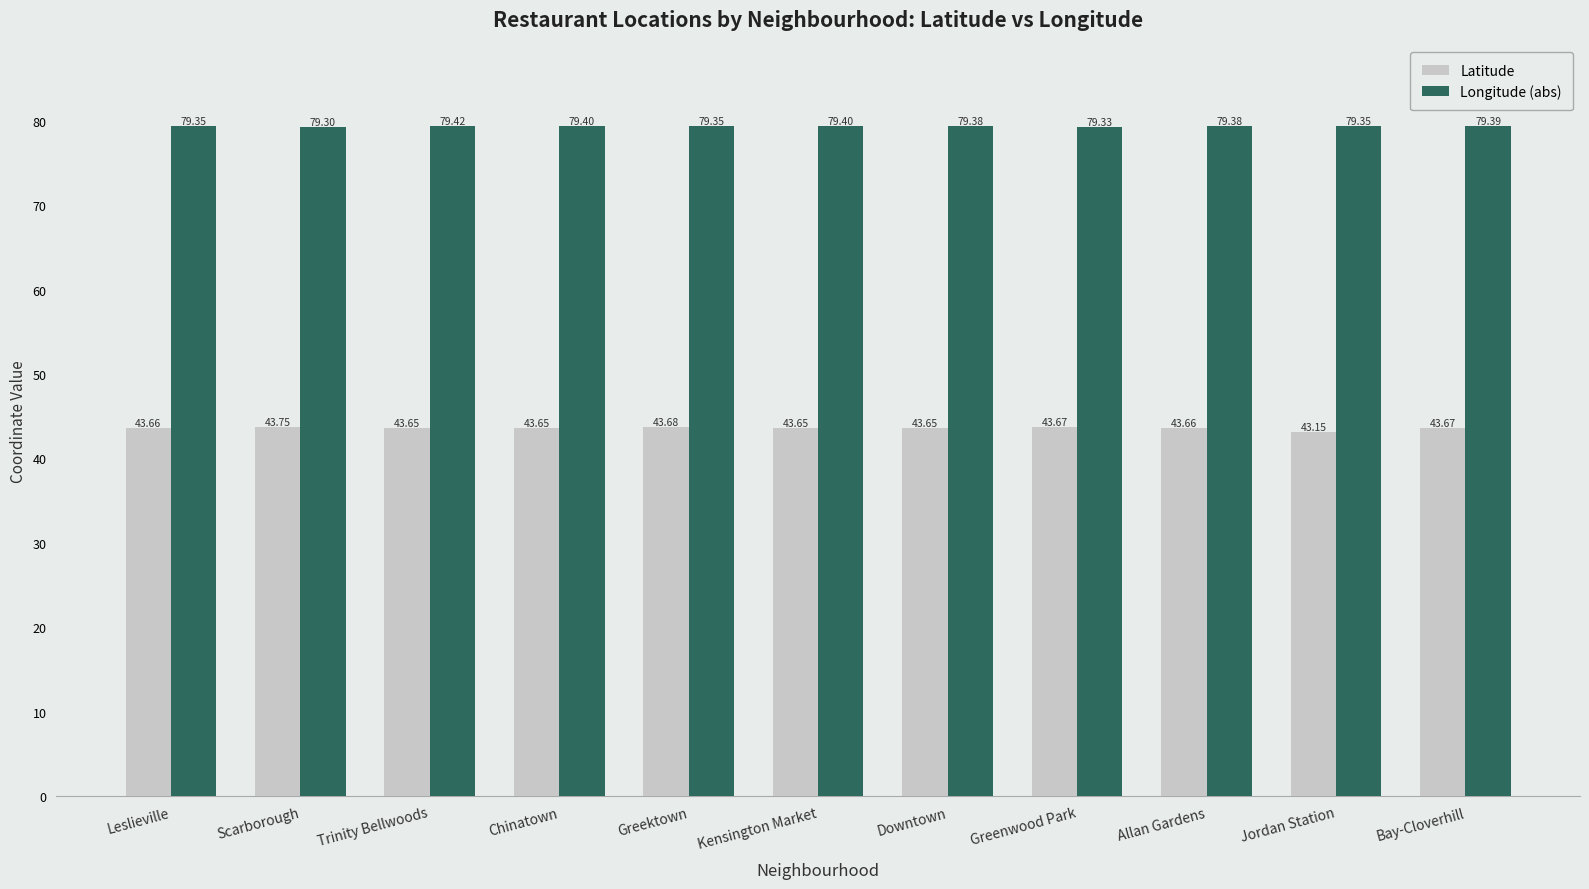

What is the approximate value of Longitude (abs) at Greenwood Park?

79.3